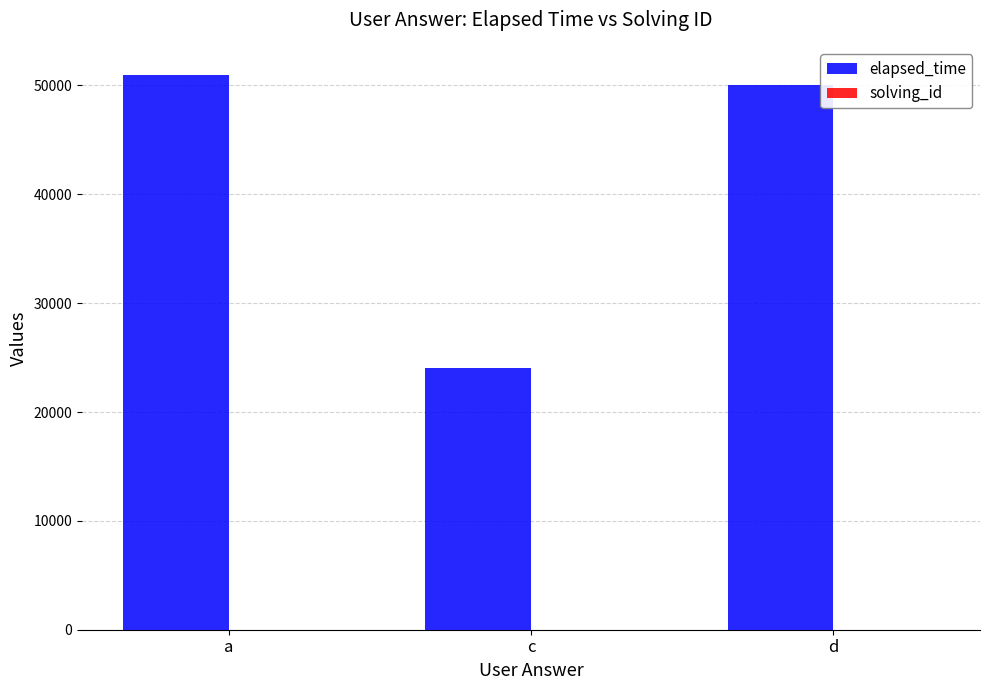

At which label is elapsed_time closest to 37500?

d